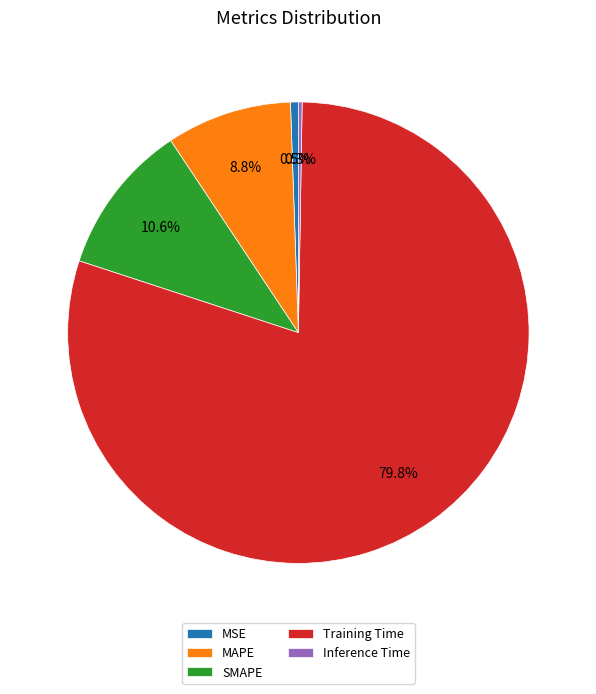

Between Training Time and SMAPE, which is larger?

Training Time